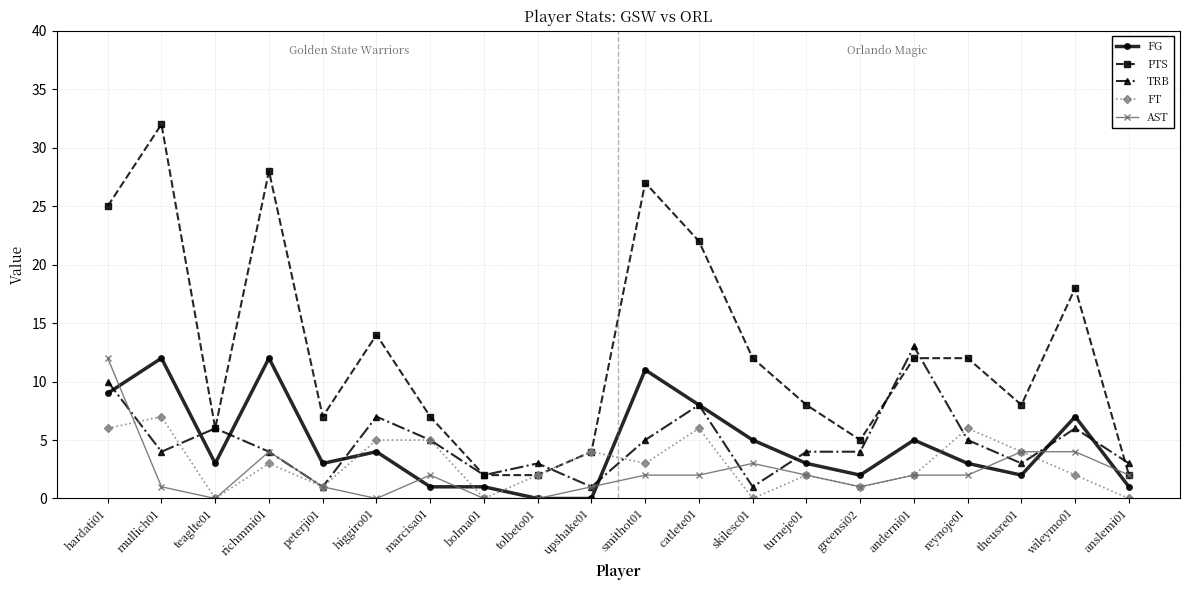

Where is the first local minimum for AST?

teaglte01